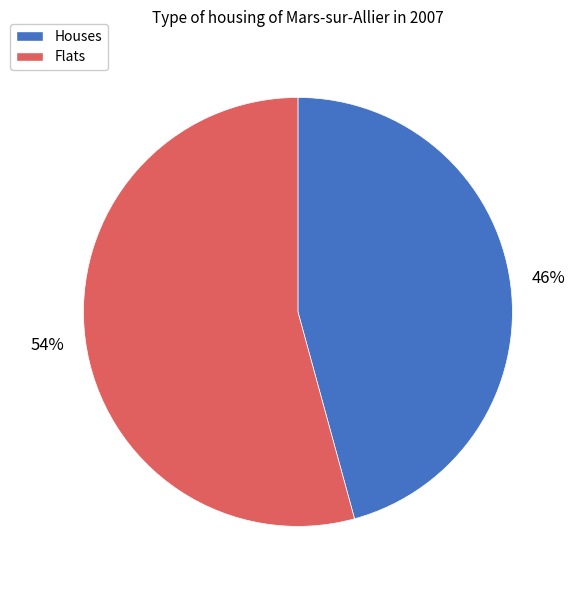

Between Houses and Flats, which is larger?

Flats